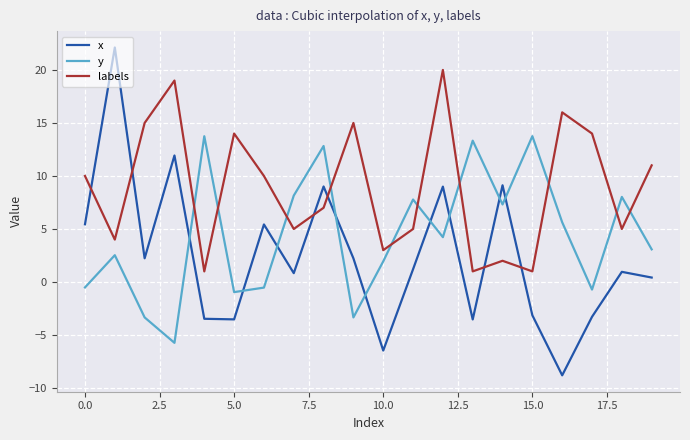

How many values in the y series are below 4?

10